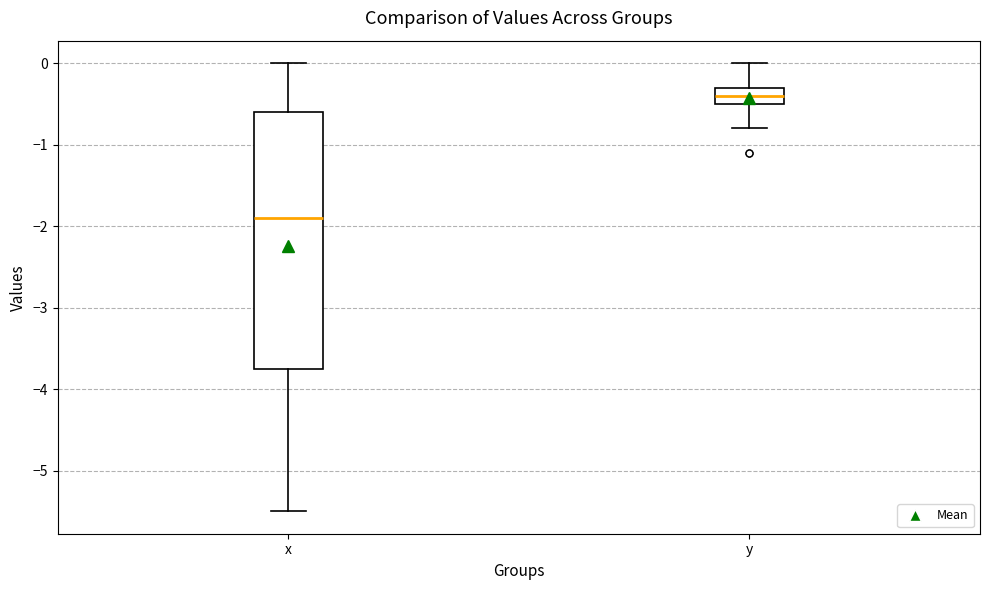

Where is the lower edge of the box for x on the y-axis? The values are not printed on the chart, so give them approximately, as read against the axis.

-3.7